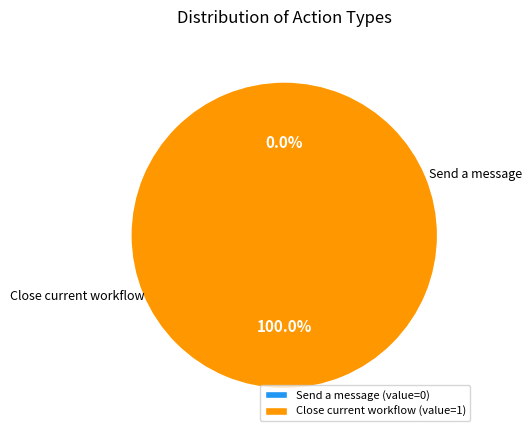

How many slices are in this pie chart?

2